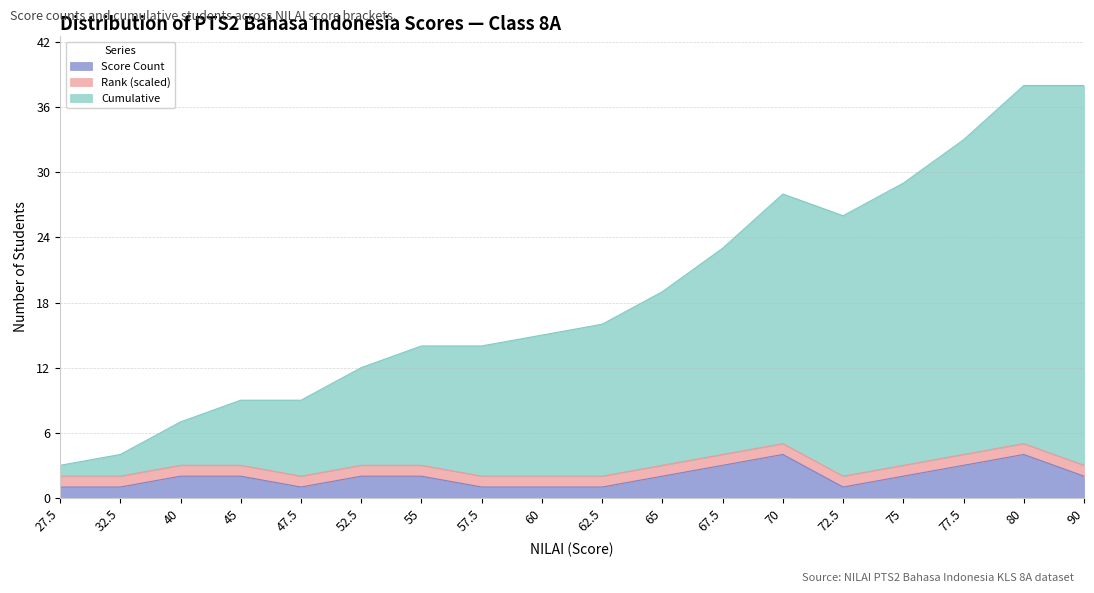

Count the Score Count values in the range 1 to 2.

14